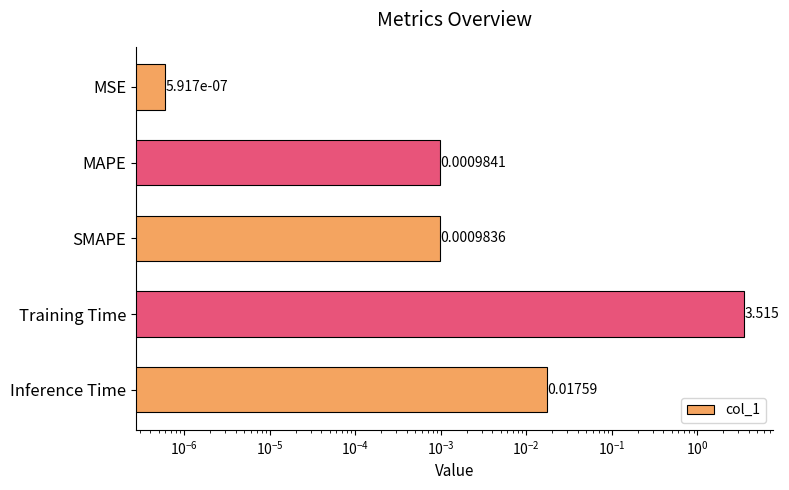

Are the bars grouped side by side (vs. stacked)?

No